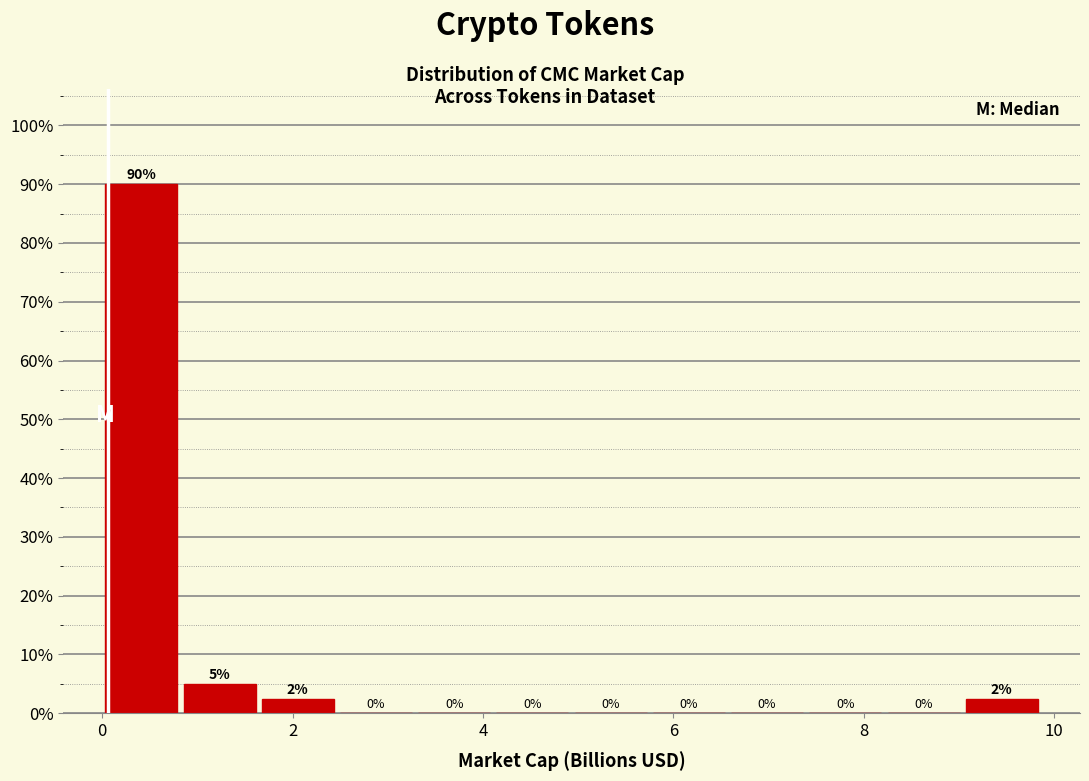

Over which range of the x-axis is the bar tallest?

0.0 to 0.8